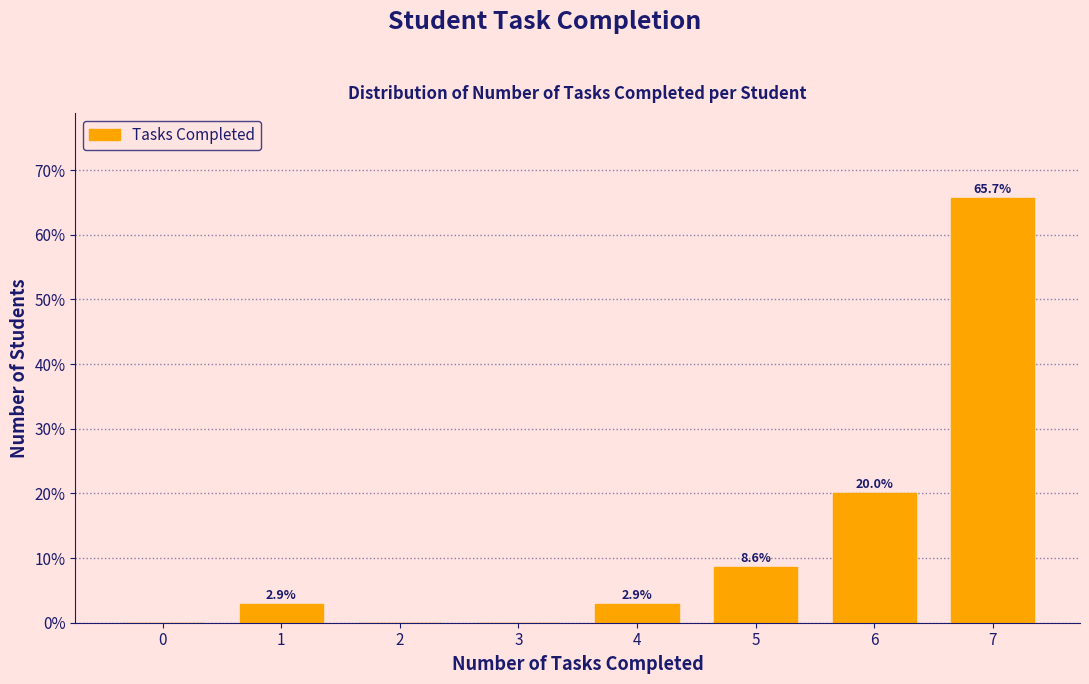

Reading left to right, list all the values displayed in this chart.

0=0.0	1=2.9	2=0.0	3=0.0	4=2.9	5=8.6	6=20.0	7=65.7